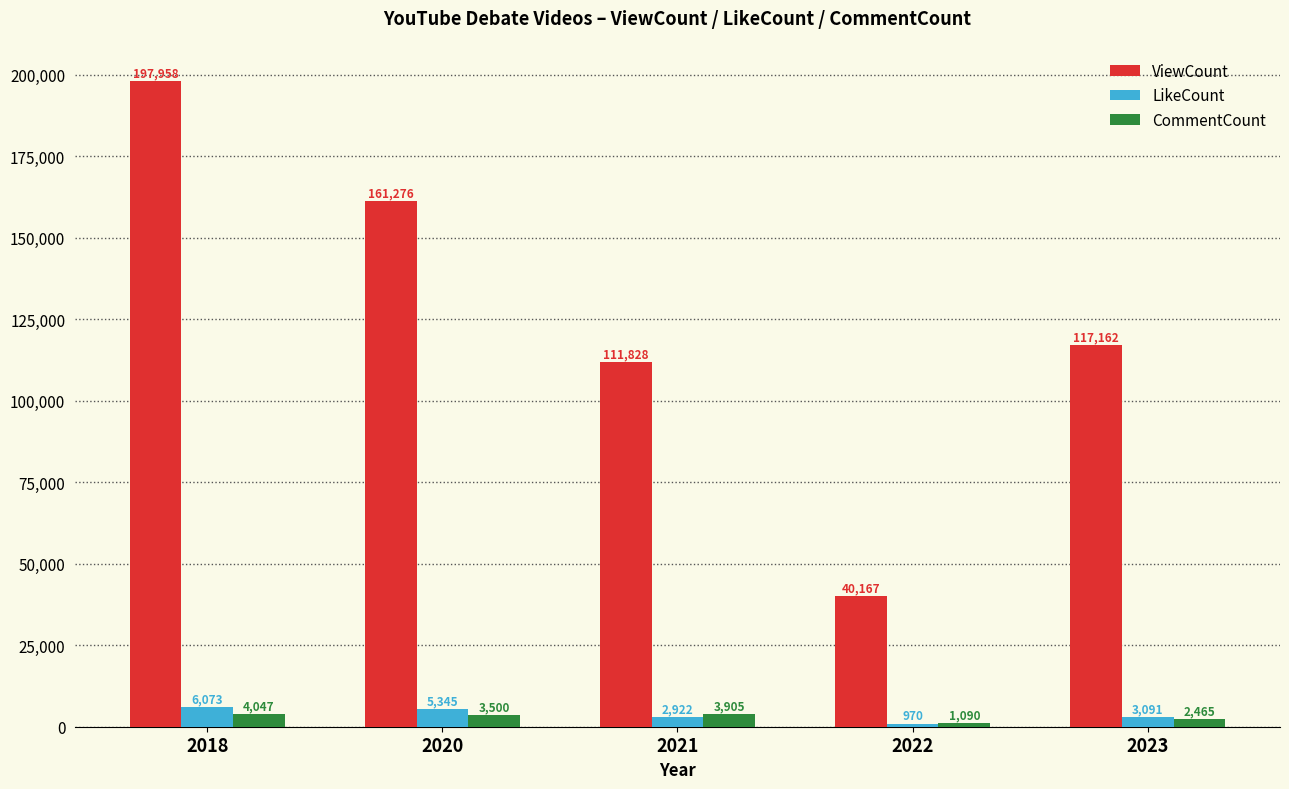

What is the value of the CommentCount bar at the 2nd from the left?

3500